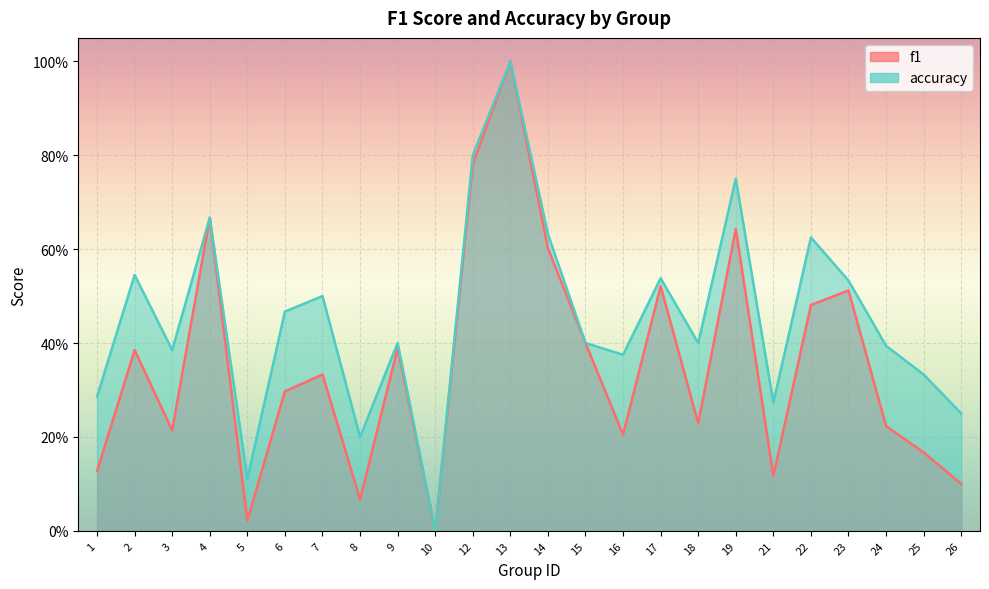

Where is the first local minimum for f1?

3